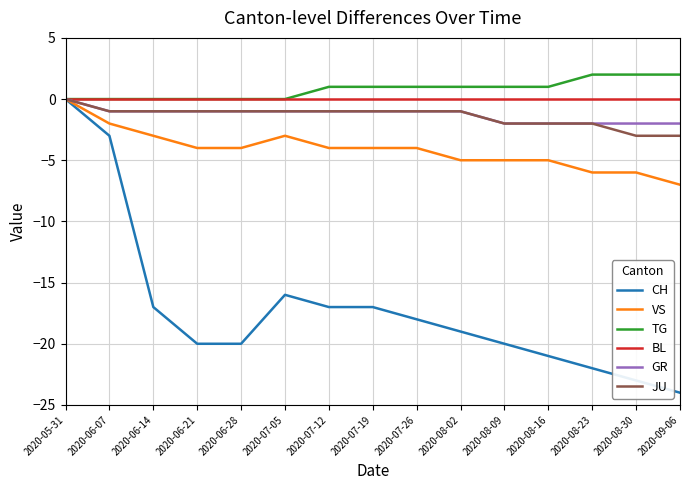

Is the value of BL at 2020-06-21 greater than the value of CH at 2020-08-02?

Yes